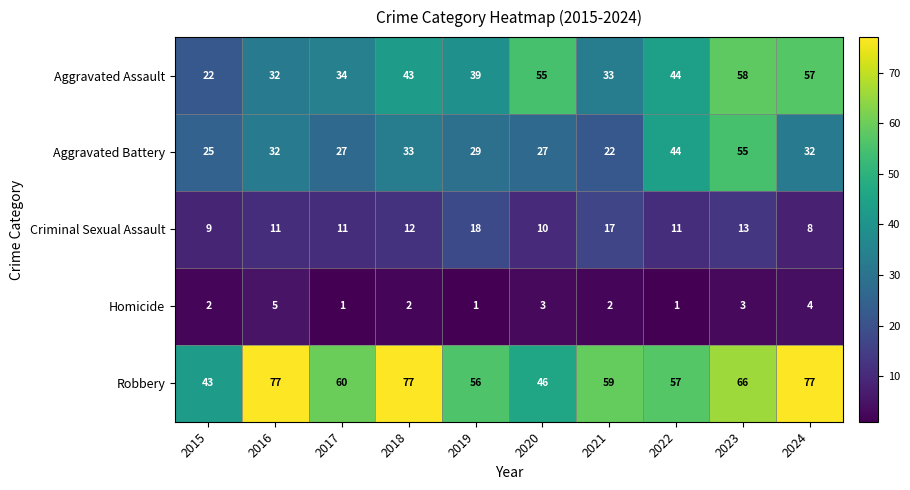

What is the total value across all series at 2017?

133